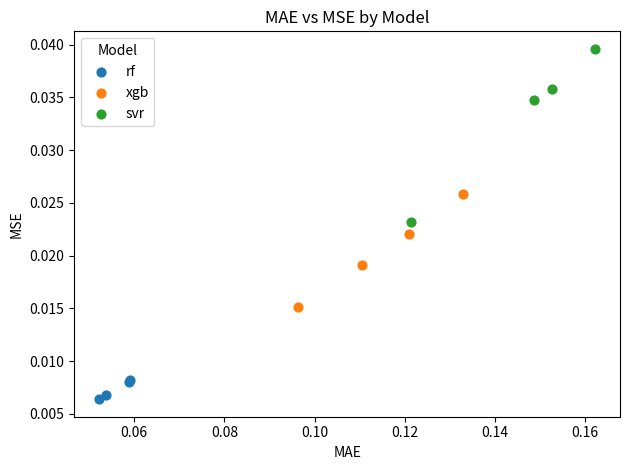

Which series reaches the maximum Y coordinate?

svr